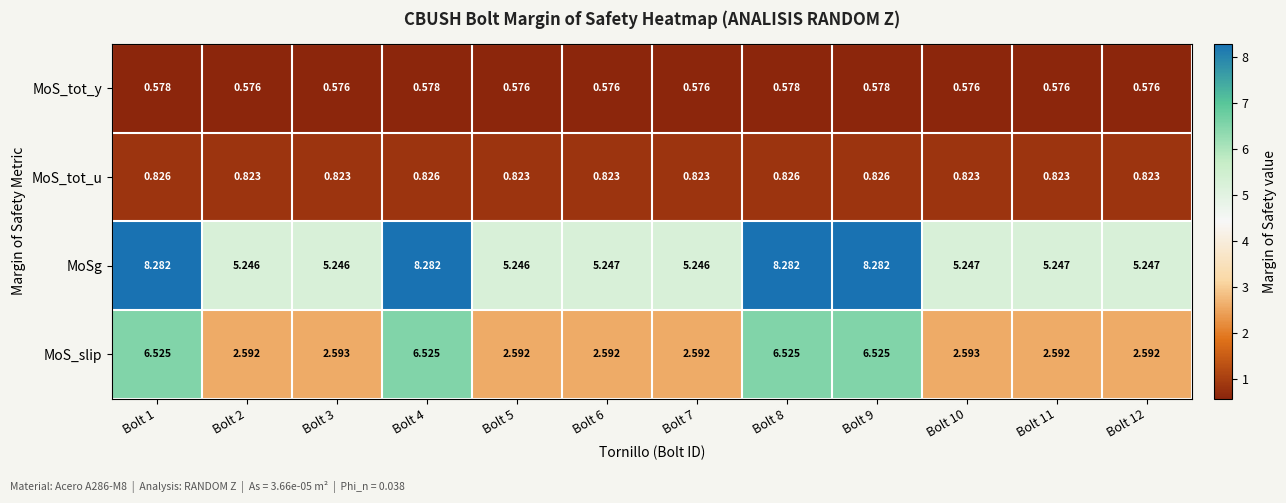

Which series has the largest range (max minus min)?

MoS_slip